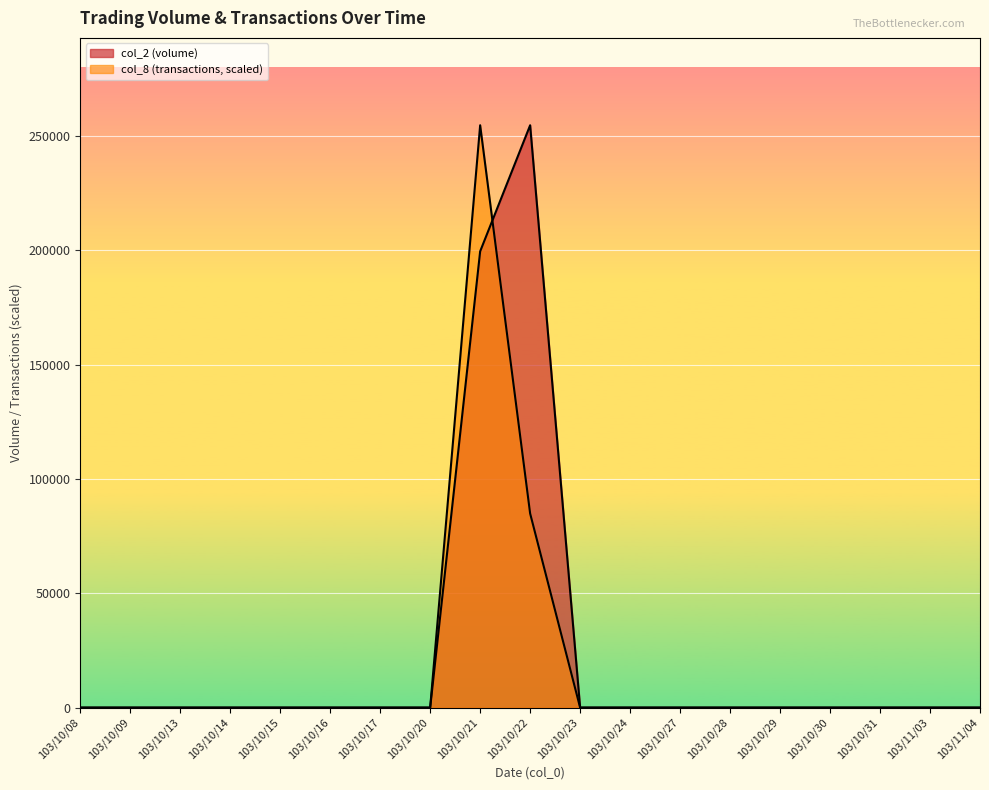

Which series changed the most between 103/10/24 and 103/11/04?

col_2